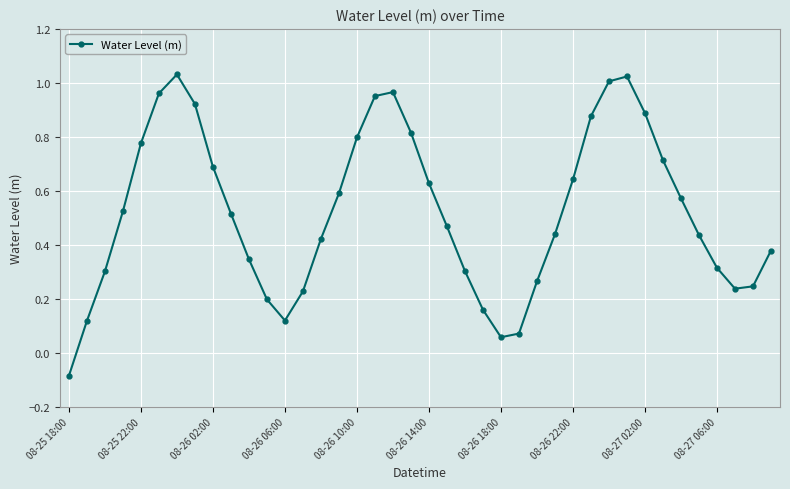

How many values are above zero?

39